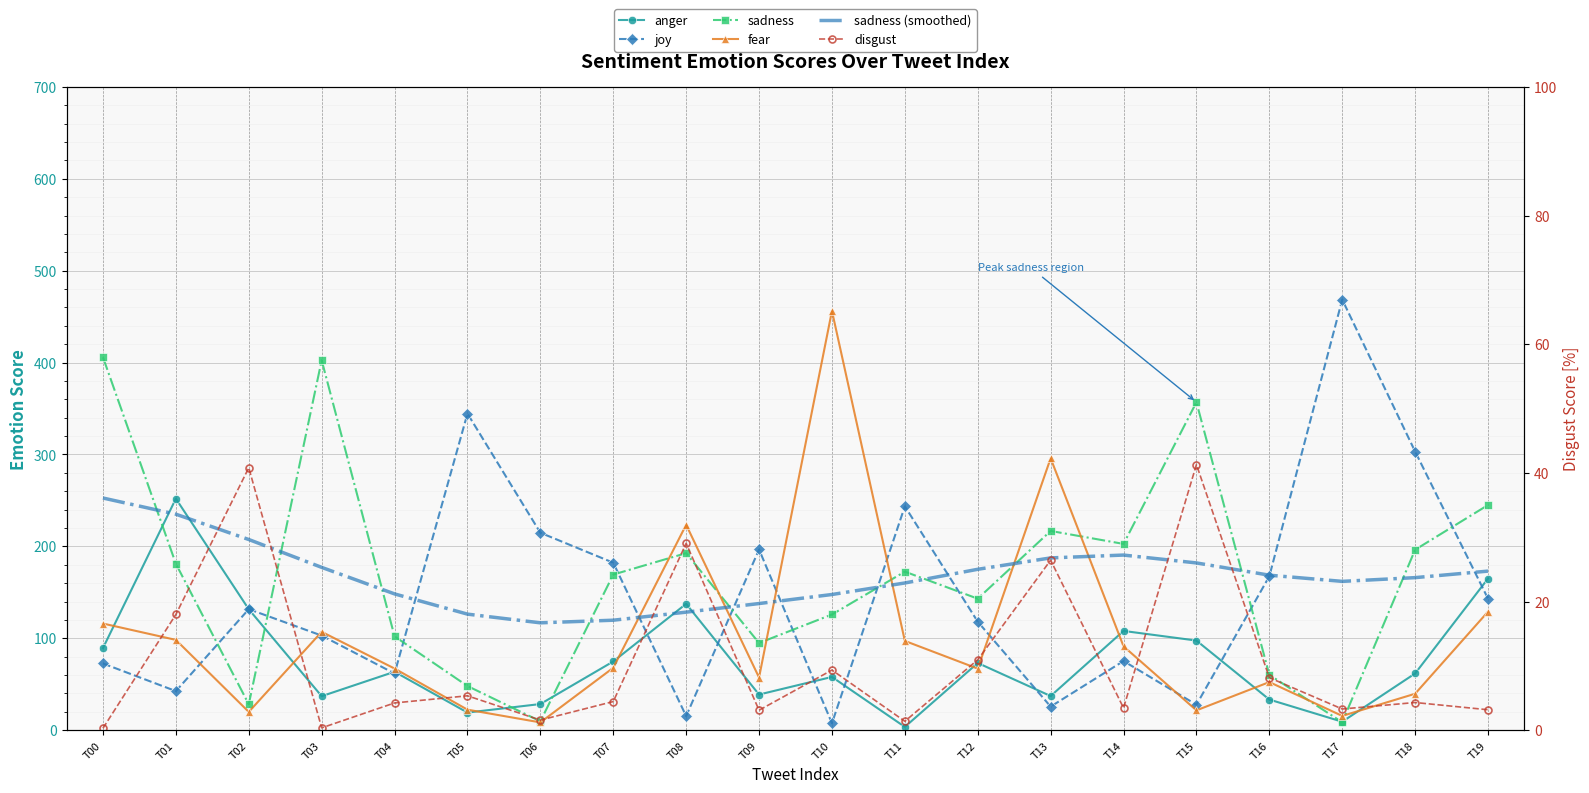

What is the greatest value displayed?

468.5